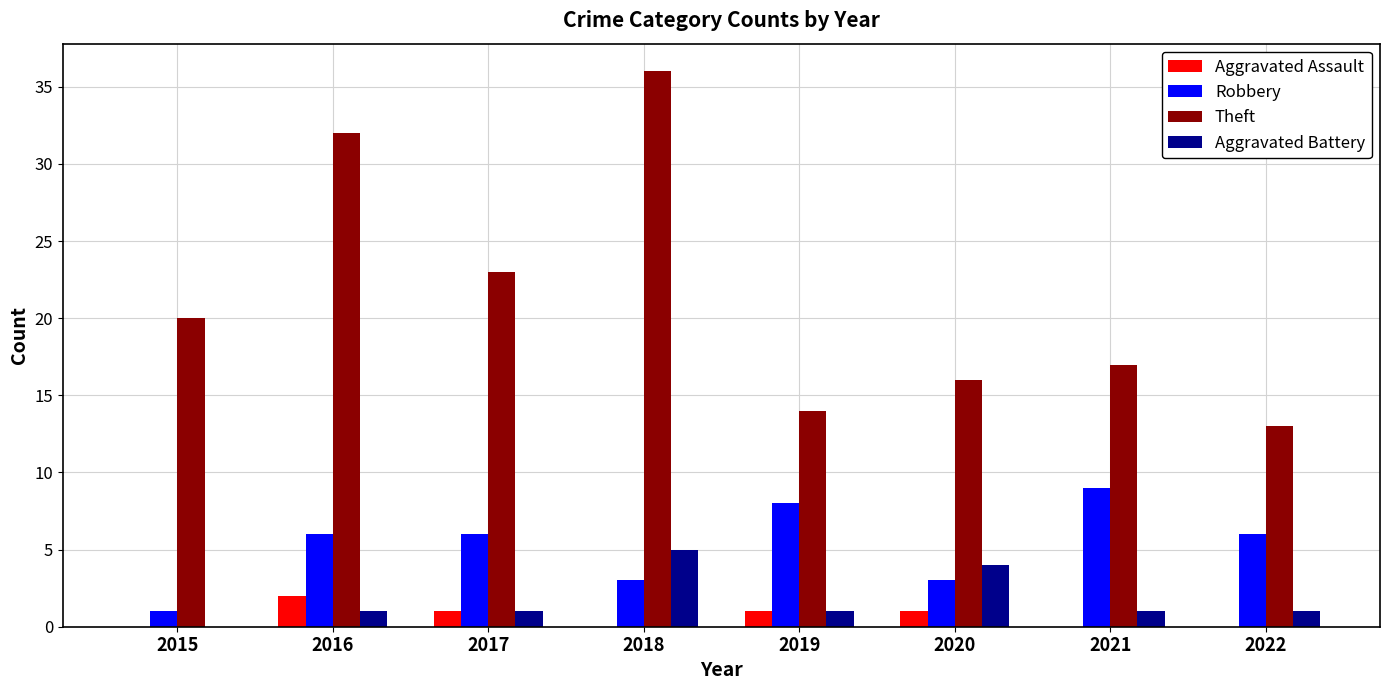

Reading left to right, transcribe all the data shown in this chart.

Aggravated Assault: 0	2	1	0	1	1	0	0
Robbery: 1	6	6	3	8	3	9	6
Theft: 20	32	23	36	14	16	17	13
Aggravated Battery: 0	1	1	5	1	4	1	1